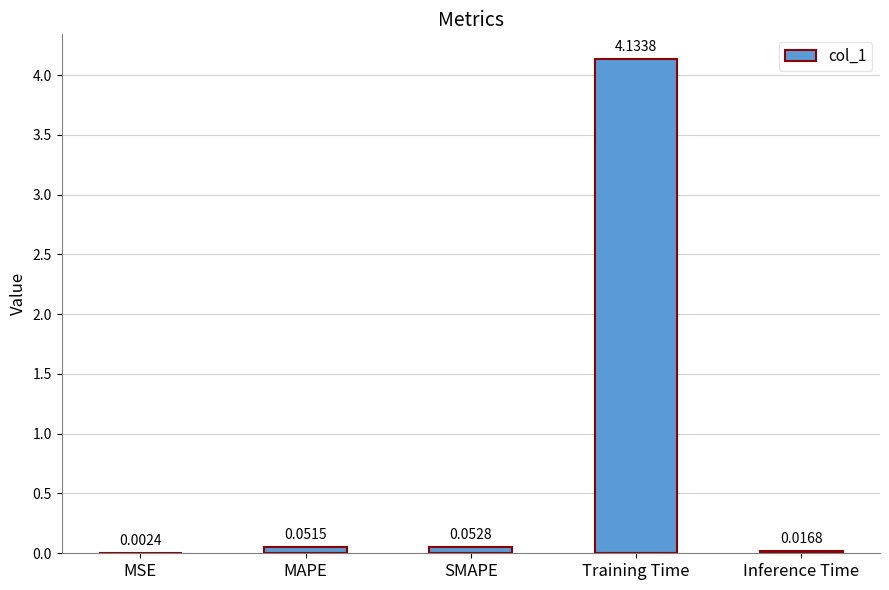

At which label is the value closest to 2?

SMAPE